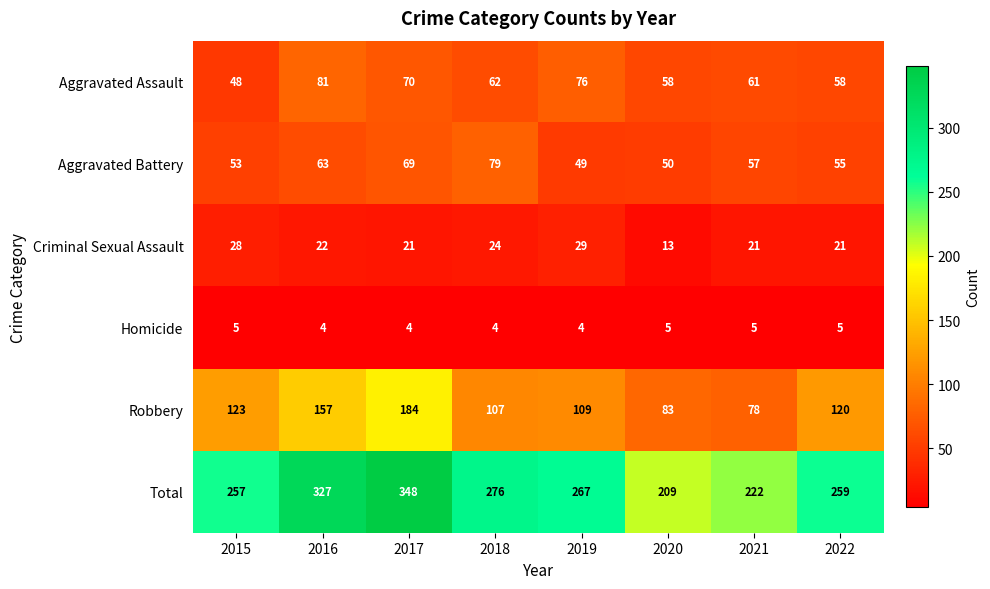

What is the difference between the Total values at 2019 and 2020?

58